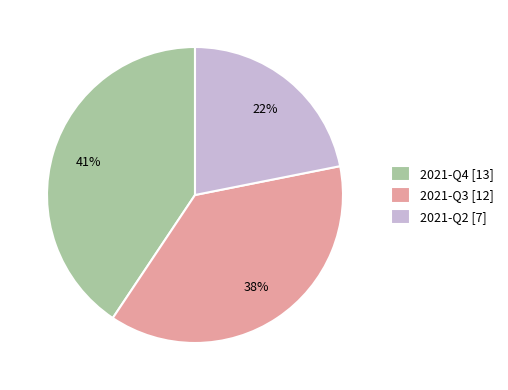

Approximately how many times larger is the value at 2021-Q2 compared to 2021-Q4?

0.5